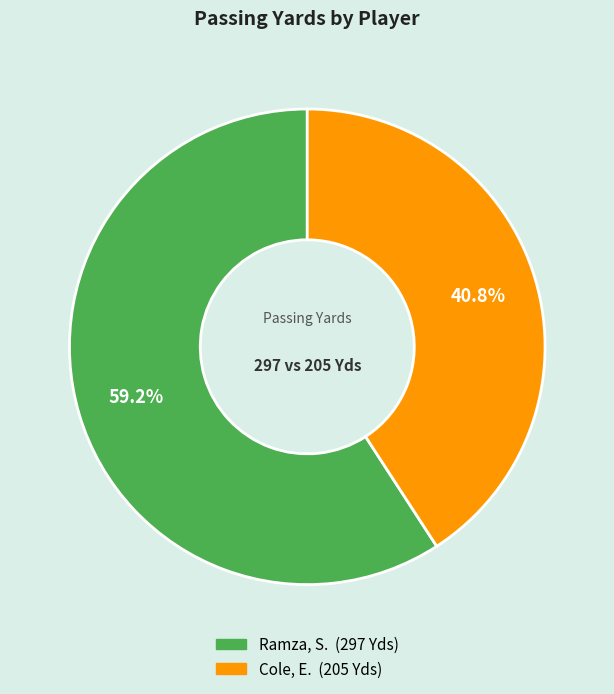

Count the number of slices in the pie.

2